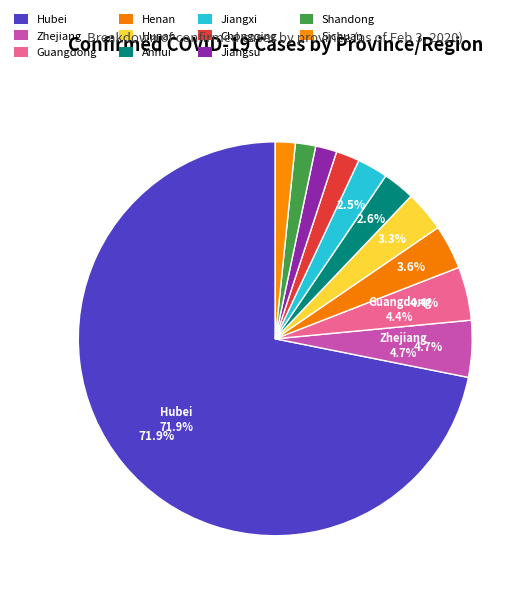

To the nearest percent, what percentage of the pie is Jiangsu?

2%